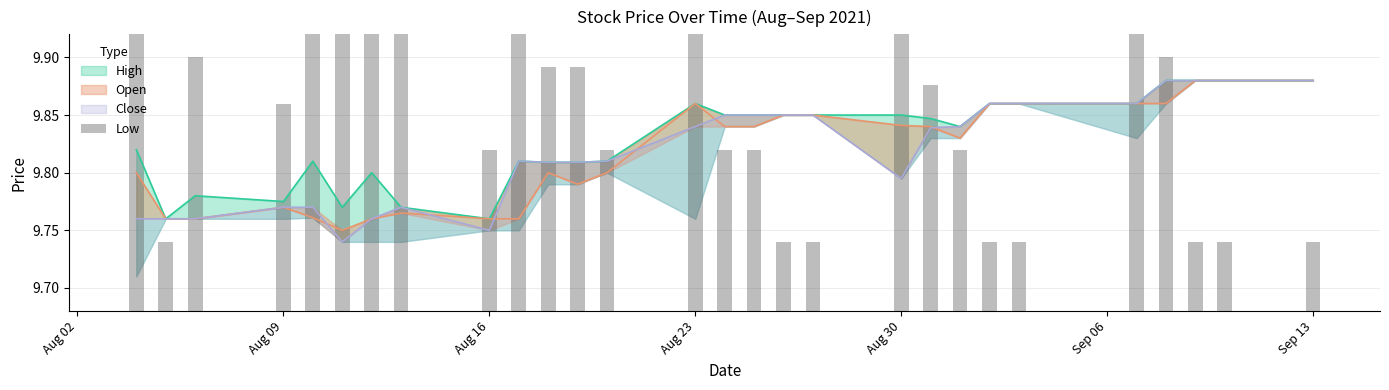

Are the bars grouped side by side (vs. stacked)?

Yes